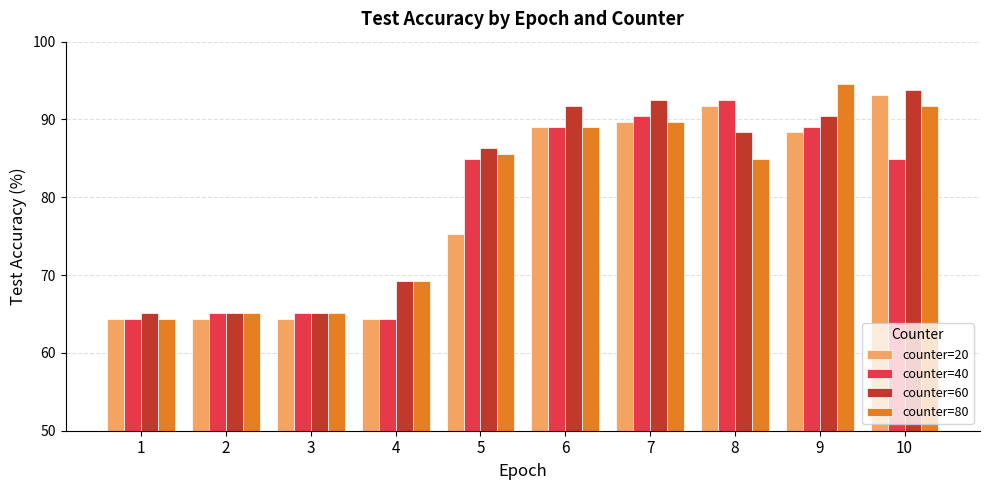

Which series changed the most between 7 and 9?

counter=80